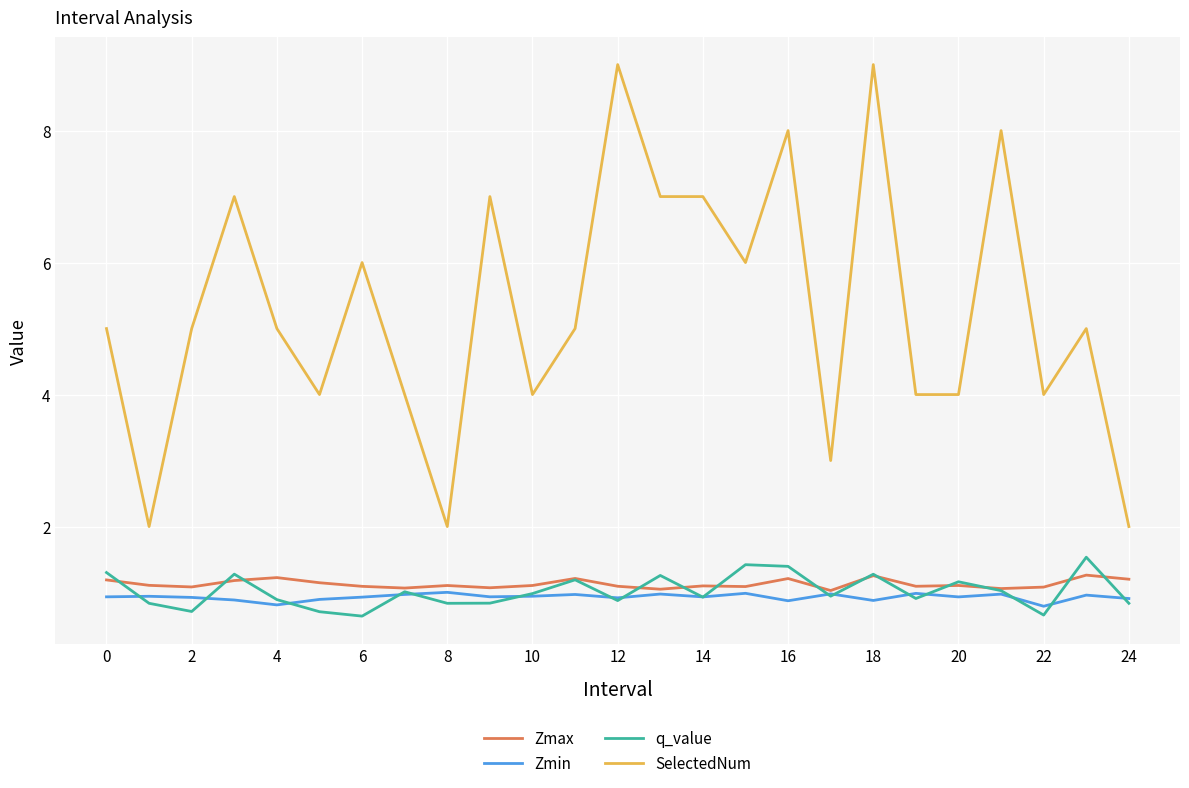

Which series has the widest spread of values?

SelectedNum